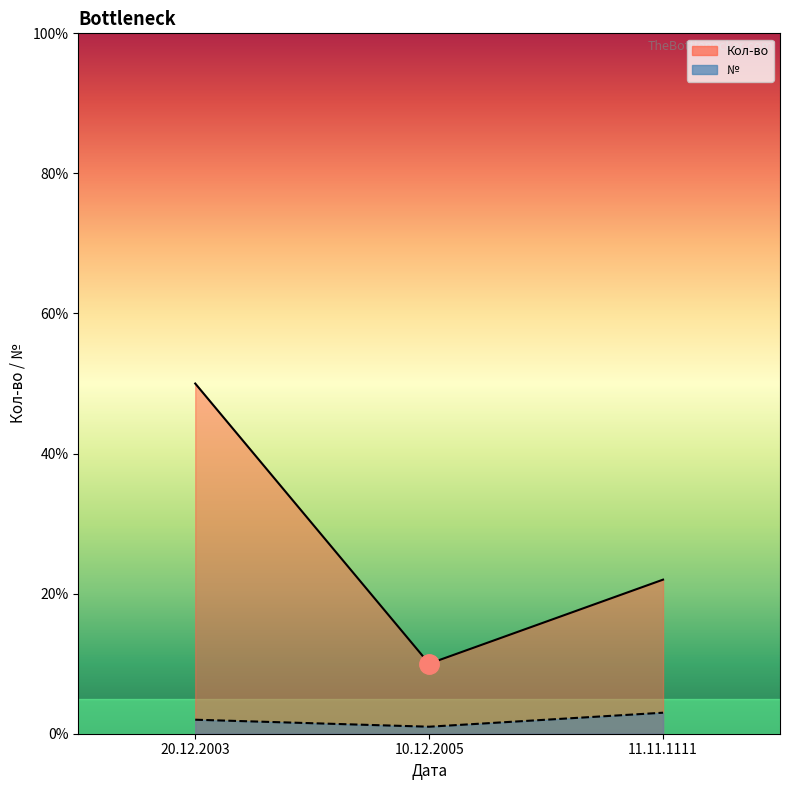

List the series in order of their peak value, lowest first.

№, Кол-во